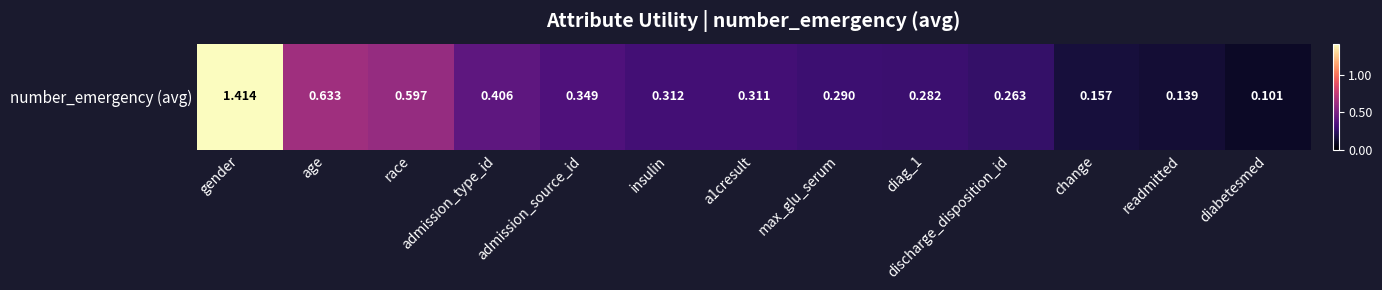

The value at readmitted is 0.1. True or false?

True